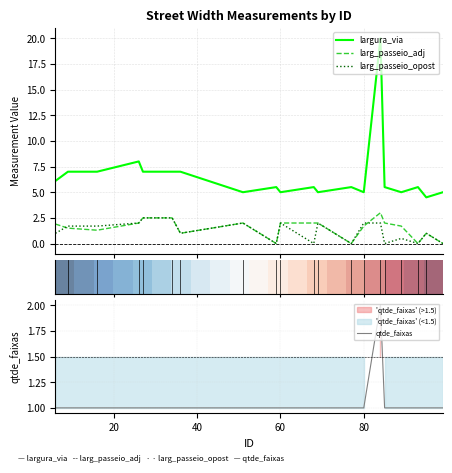

True or false: largura_via and qtde_faixas cross at least once.

False